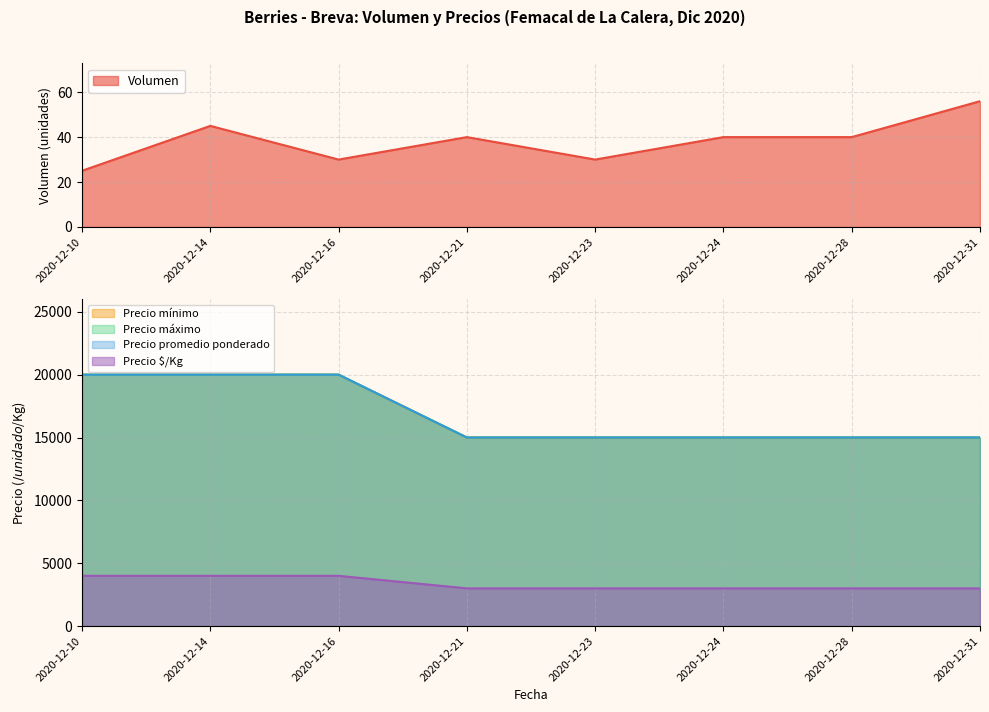

At which category does Precio $/Kg reach its first local valley?

2020-12-21